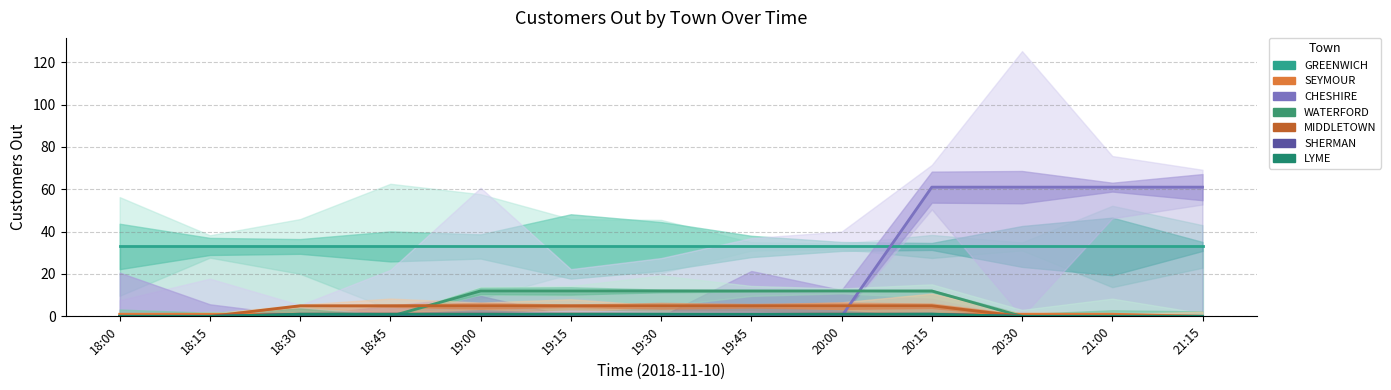

At how many categories does at least one series exceed 60?

4